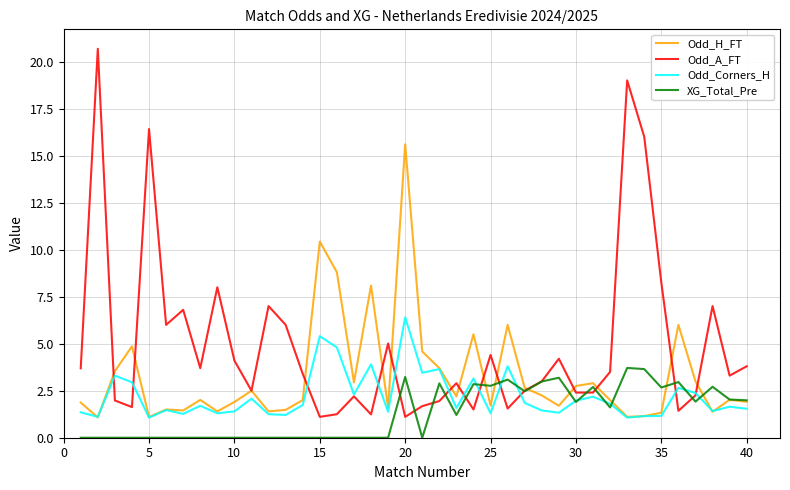

What is the highest value of the Odd_H_FT series?

15.6